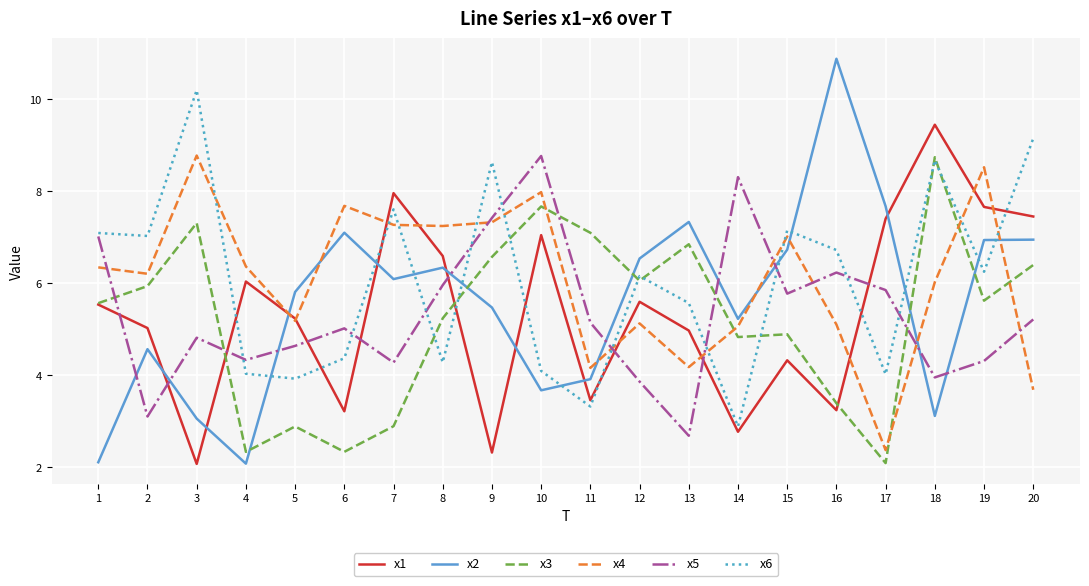

What are all the series names shown in the legend?

x1, x2, x3, x4, x5, x6